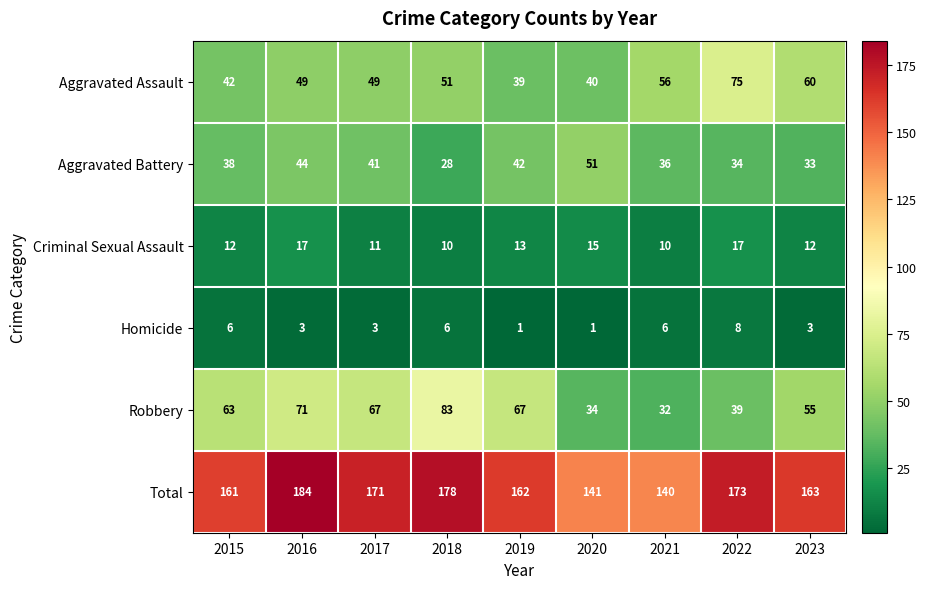

The value of Aggravated Assault at 2017 is 71. True or false?

False